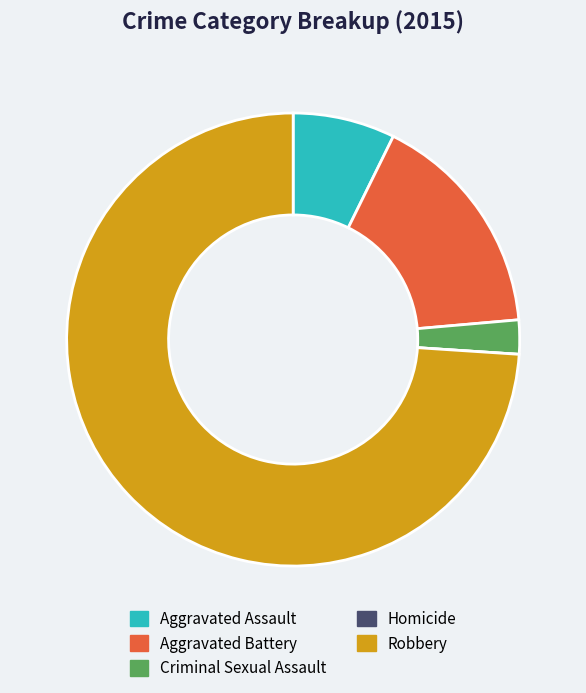

Which category has the biggest portion of the pie?

Robbery